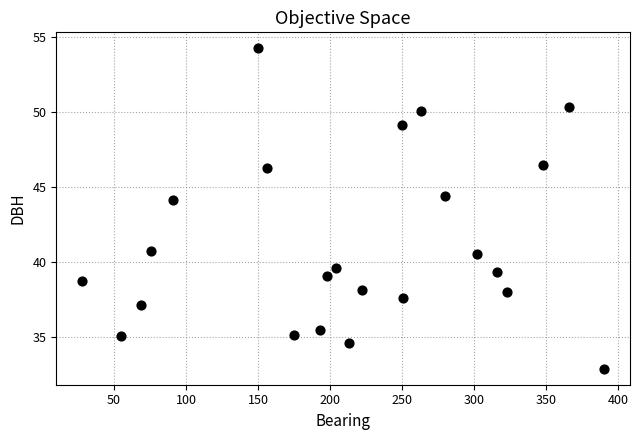

What Y value in the scatter plot is closest to 43?

44.1